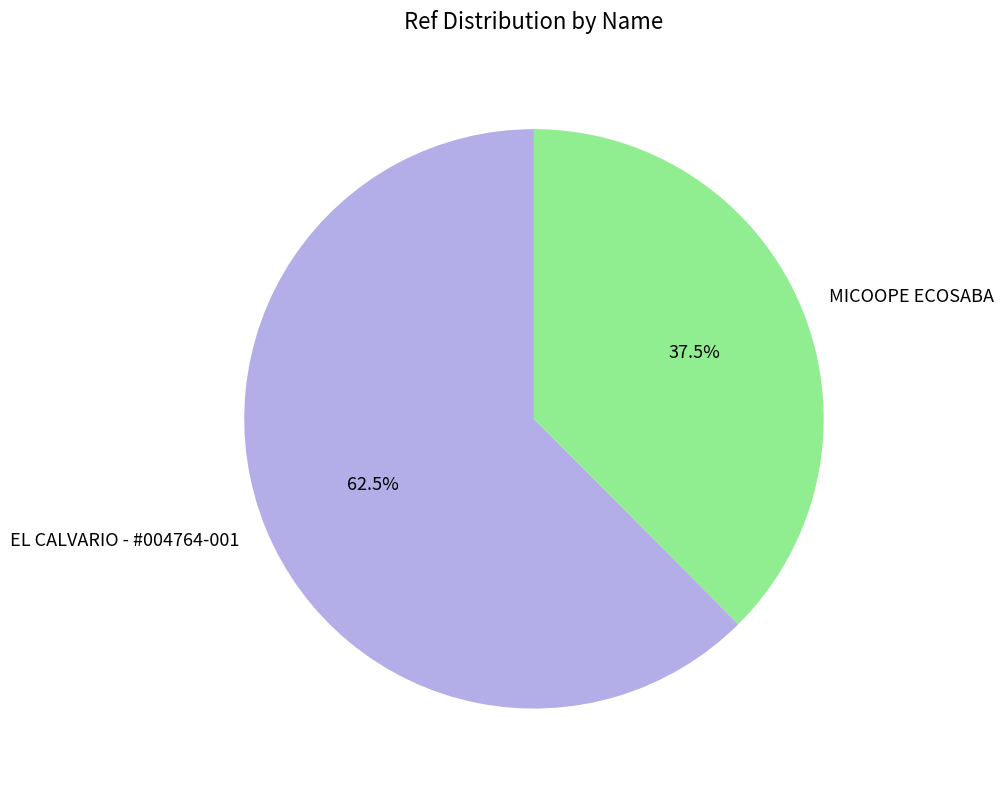

Count the number of slices in the pie.

2